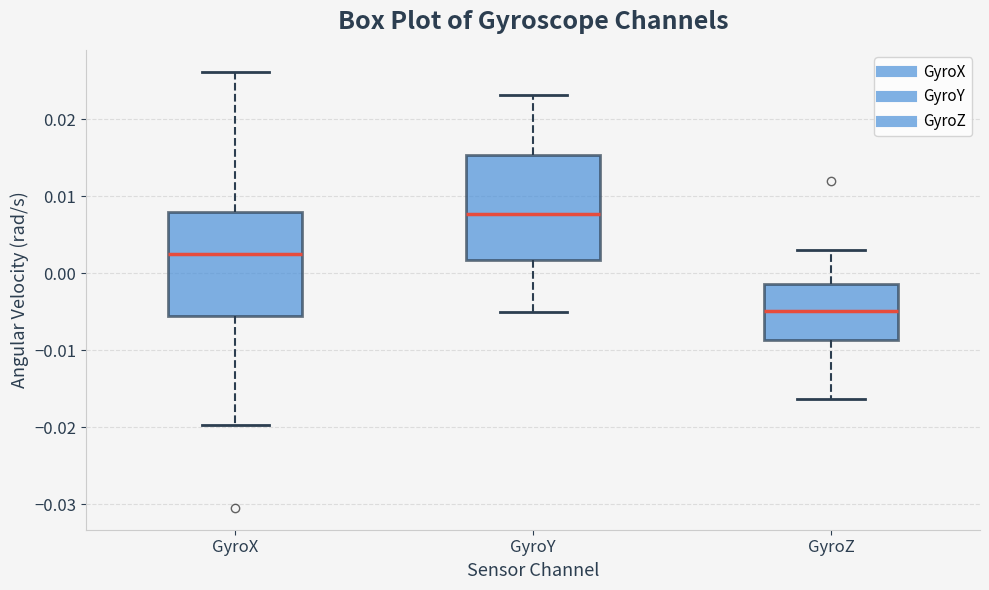

Where does the lower whisker of the box for GyroY end on the y-axis? The values are not printed on the chart, so give them approximately, as read against the axis.

-0.005